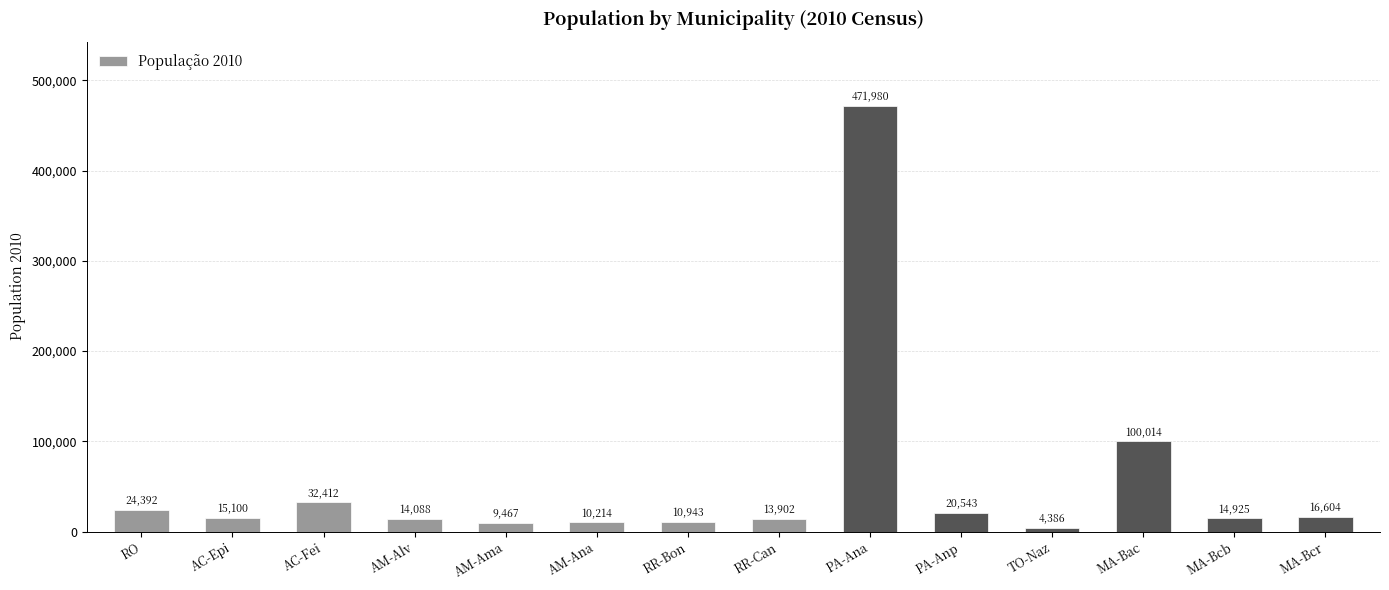

What is the smallest value displayed?

4386